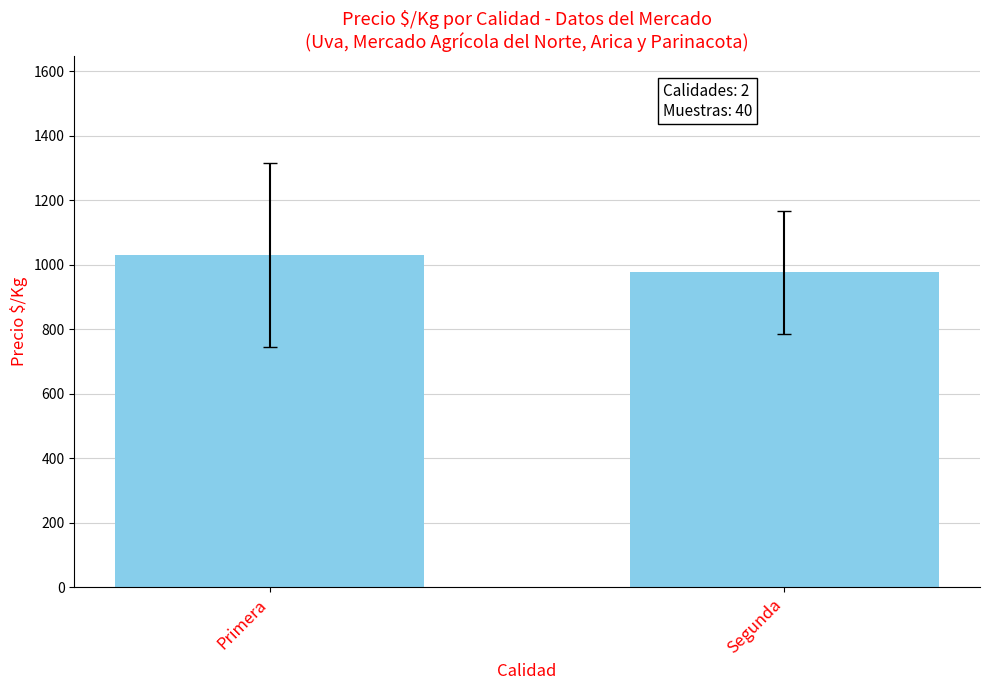

At which category does the chart reach its minimum across all series?

Segunda